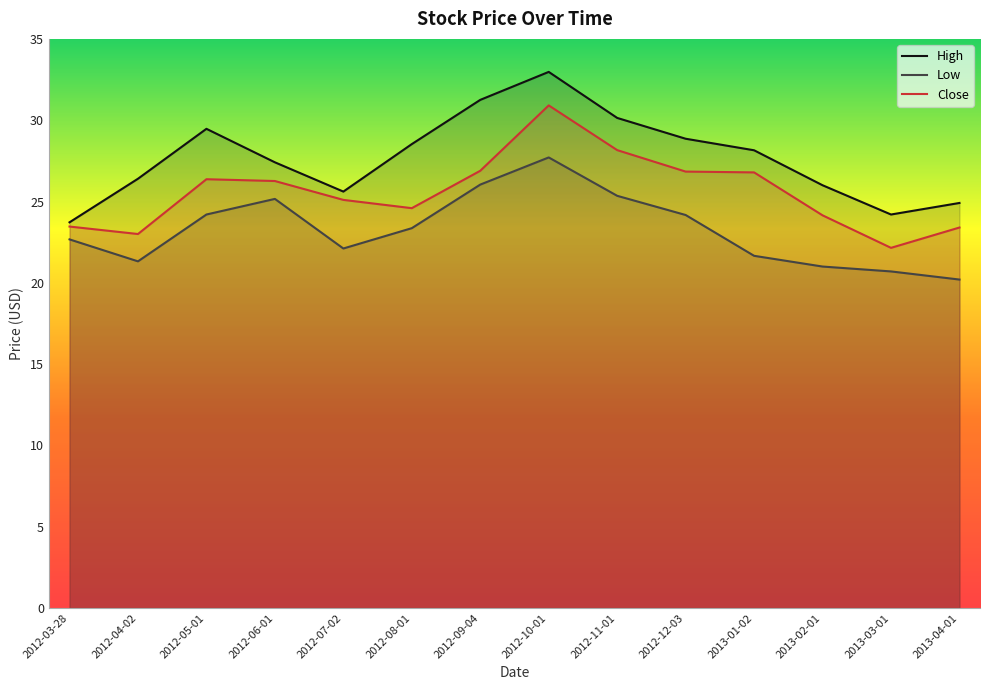

Reading right to left, what are all the values shown in this chart?

High: 2013-04-01=24.9	2013-03-01=24.2	2013-02-01=26.0	2013-01-02=28.1	2012-12-03=28.9	2012-11-01=30.1	2012-10-01=33.0	2012-09-04=31.2	2012-08-01=28.5	2012-07-02=25.6	2012-06-01=27.4	2012-05-01=29.5	2012-04-02=26.4	2012-03-28=23.7
Low: 2013-04-01=20.2	2013-03-01=20.7	2013-02-01=21.0	2013-01-02=21.7	2012-12-03=24.2	2012-11-01=25.4	2012-10-01=27.7	2012-09-04=26.0	2012-08-01=23.4	2012-07-02=22.1	2012-06-01=25.2	2012-05-01=24.2	2012-04-02=21.3	2012-03-28=22.7
Close: 2013-04-01=23.4	2013-03-01=22.1	2013-02-01=24.1	2013-01-02=26.8	2012-12-03=26.8	2012-11-01=28.2	2012-10-01=30.9	2012-09-04=26.9	2012-08-01=24.6	2012-07-02=25.1	2012-06-01=26.3	2012-05-01=26.4	2012-04-02=23.0	2012-03-28=23.5